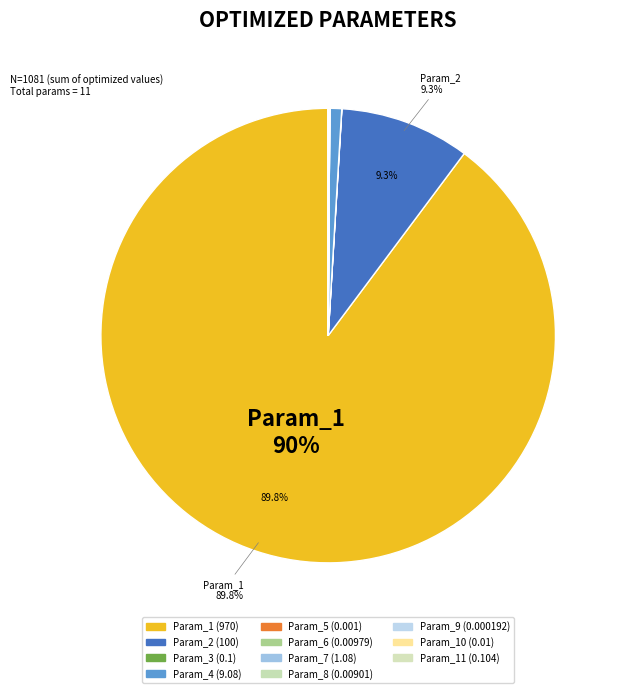

Rank the categories by value from highest to lowest.

Param_1, Param_2, Param_4, Param_7, Param_11, Param_3, Param_10, Param_6, Param_8, Param_5, Param_9